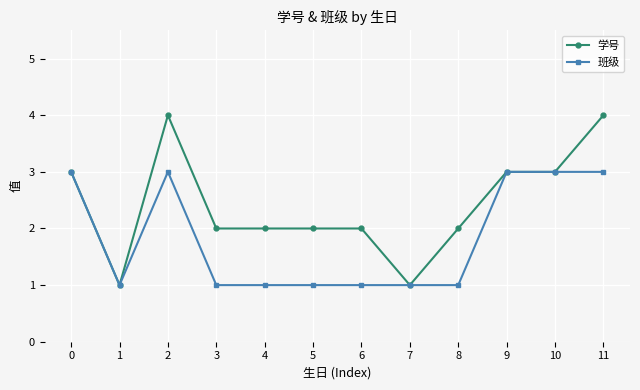

Rank the series by their maximum value, from highest to lowest.

学号, 班级